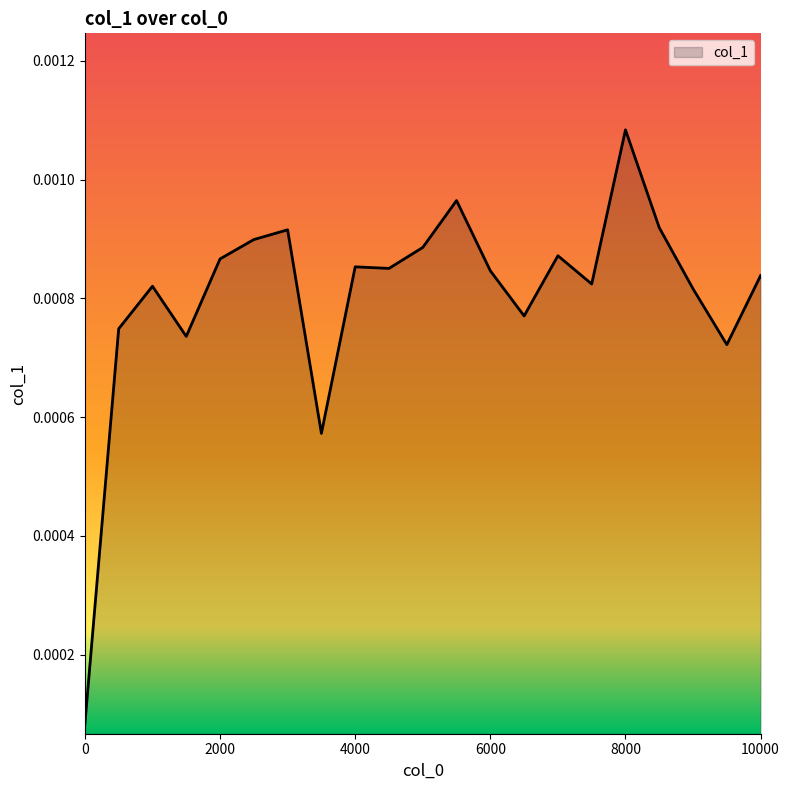

Does the chart have visible grid lines?

No